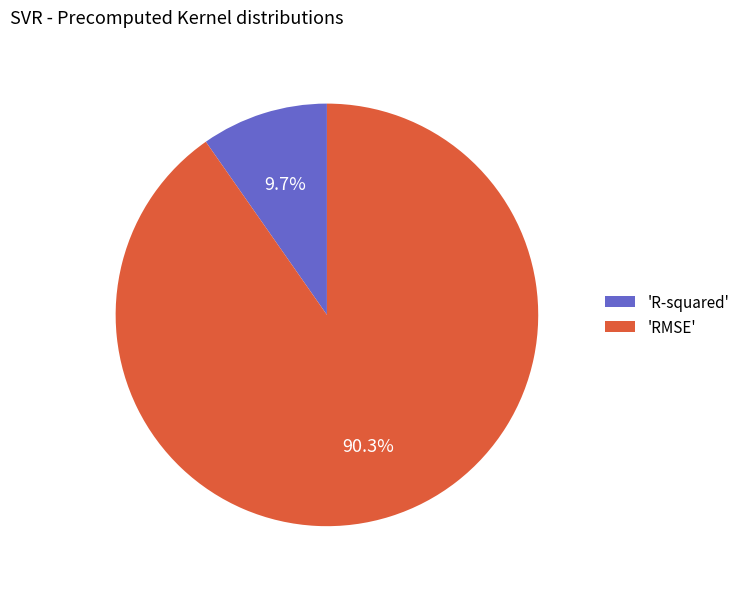

Rank the categories by value from highest to lowest.

'RMSE', 'R-squared'